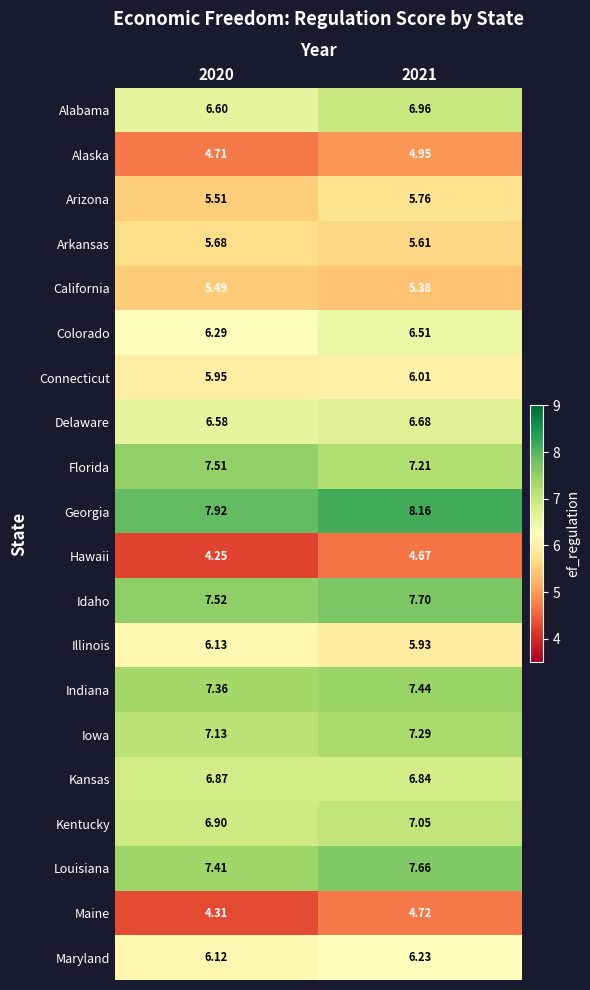

Which series has the largest total across all categories?

Georgia